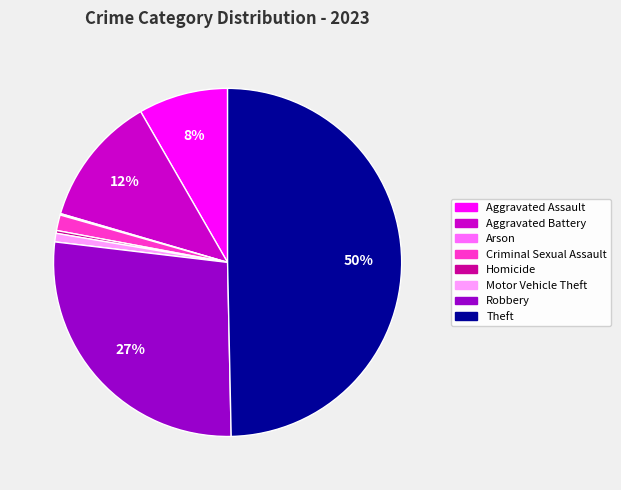

To the nearest percent, what is the difference between the Aggravated Battery and Motor Vehicle Theft slice percentages?

11%